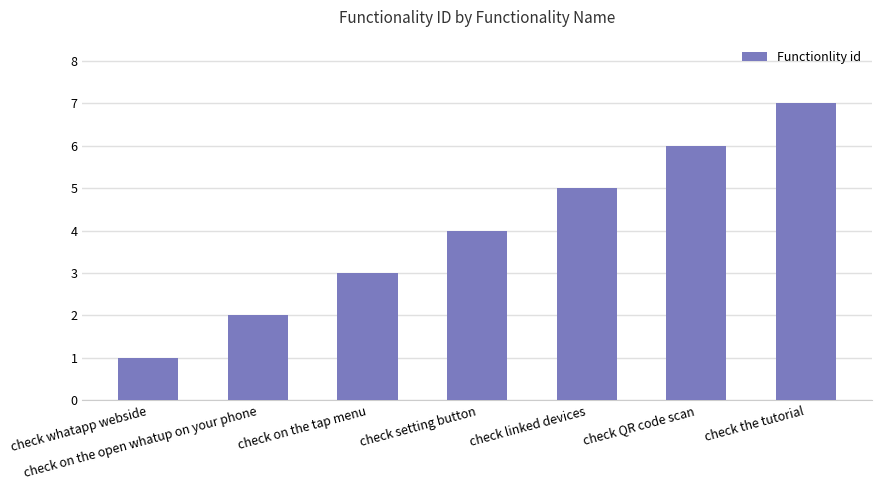

The chart shows a value of 1 at check whatapp webside. True or false?

True